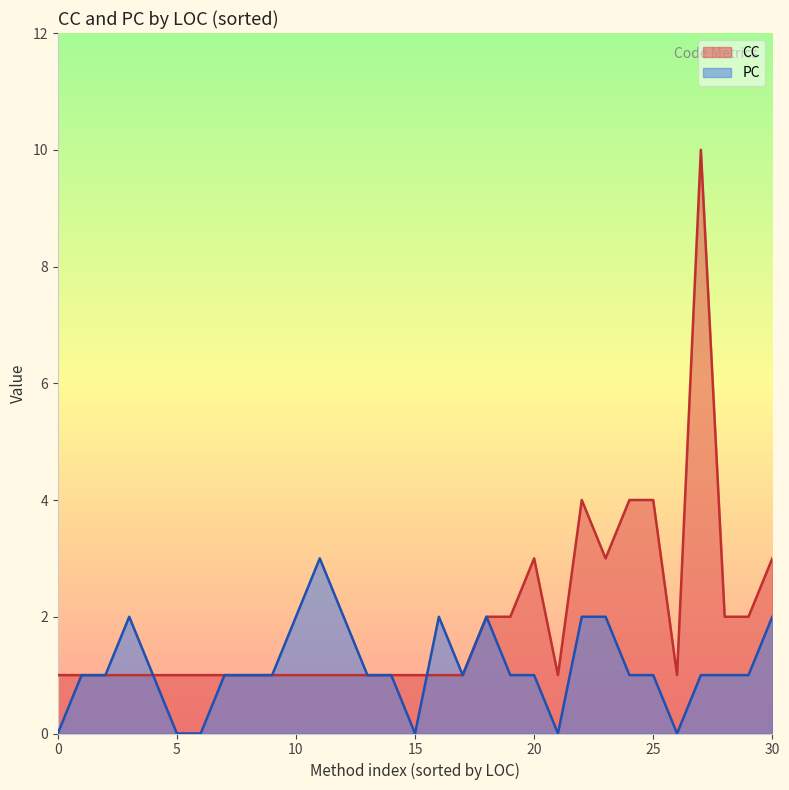

Which series has the widest spread of values?

CC